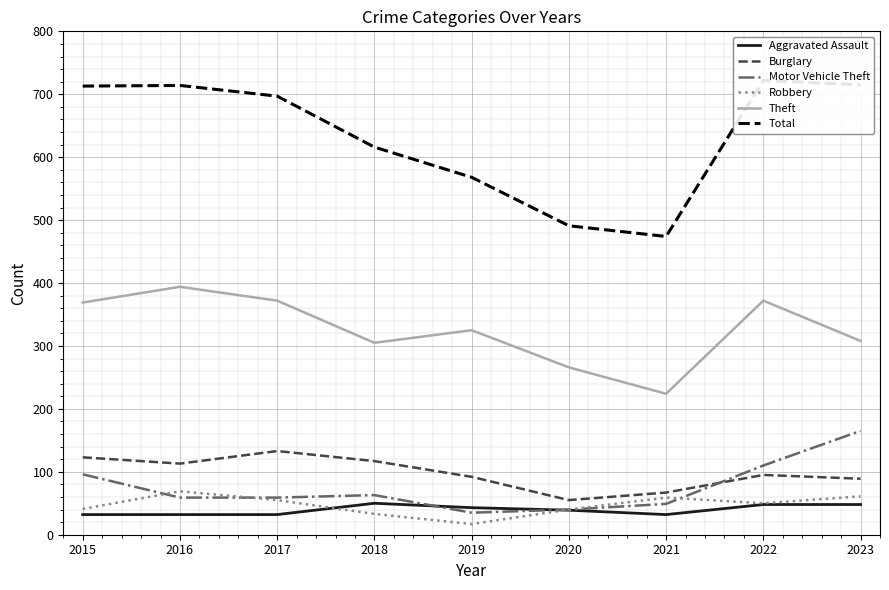

The Total series shows 145 at 2015. True or false?

False